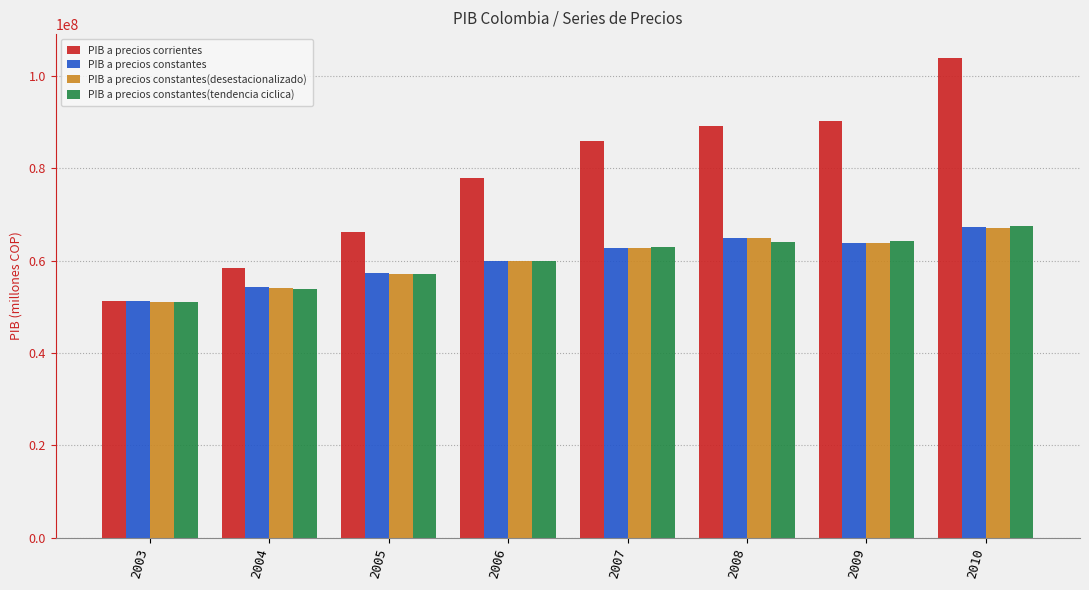

Does the chart contain any negative values?

No